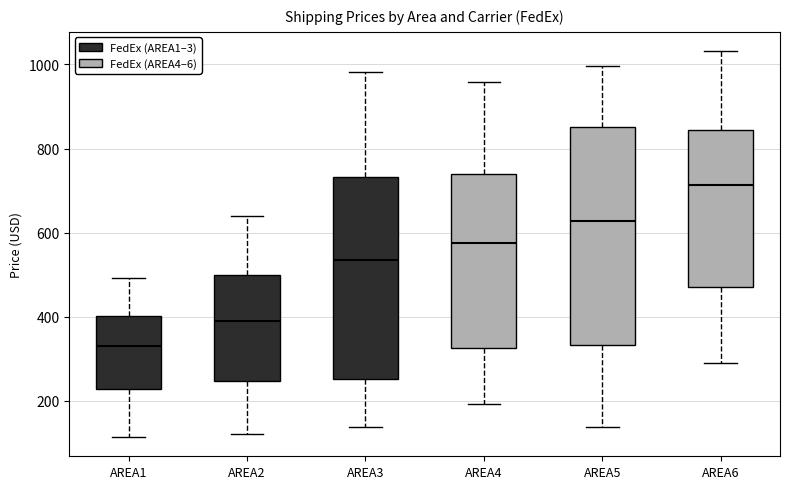

Reading left to right, read every box against the y-axis: the position of its median line, the range the box covers, and the ends of its whiskers. The values are not printed on the chart, so give them approximately, as read against the axis.

AREA1: median 320, box 220 to 400, whiskers 120 to 500
AREA2: median 400, box 240 to 500, whiskers 120 to 640
AREA3: median 540, box 260 to 740, whiskers 140 to 980
AREA4: median 580, box 320 to 740, whiskers 200 to 960
AREA5: median 620, box 340 to 860, whiskers 140 to 1000
AREA6: median 720, box 480 to 840, whiskers 280 to 1040